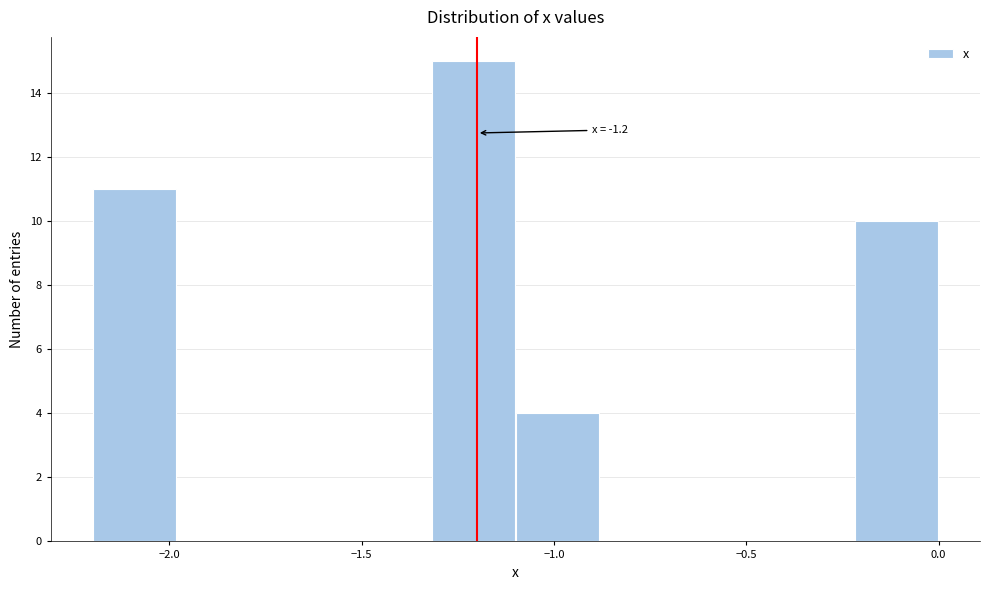

Which range on the x-axis has the tallest bar?

-1.32 to -1.10